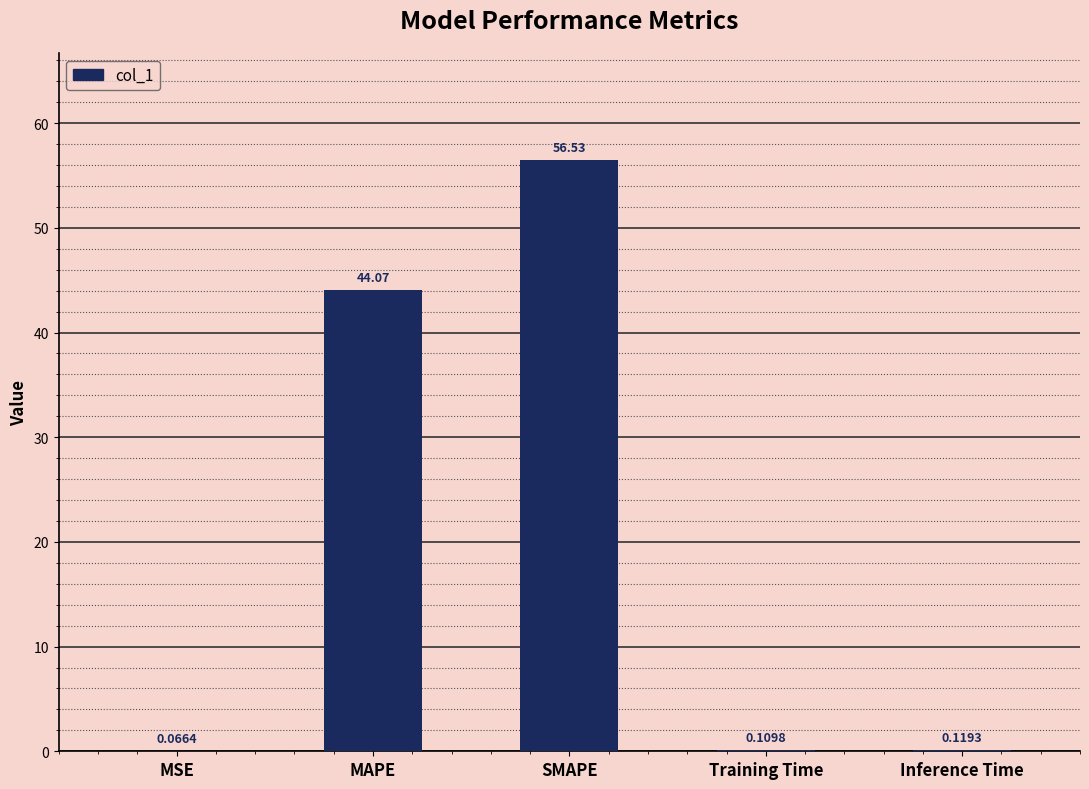

At which category does the chart reach its peak across all series?

SMAPE